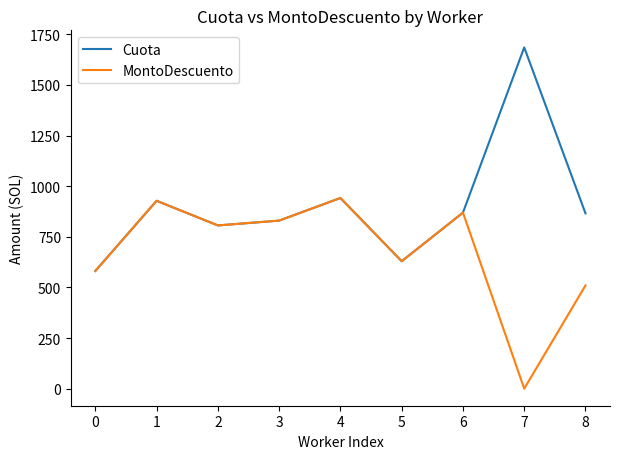

What is the sum of all Cuota values?

8136.0